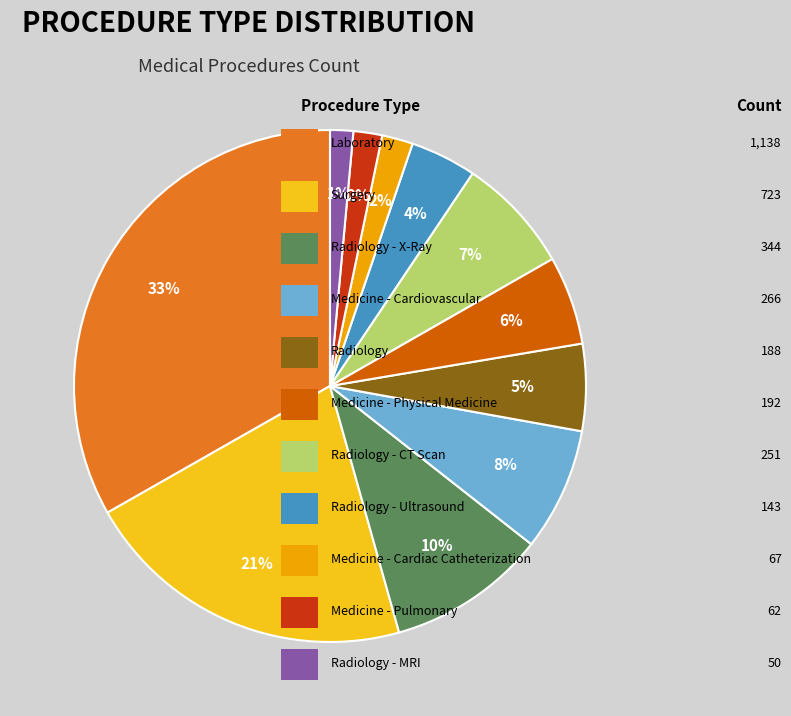

To the nearest percent, what is the average slice percentage?

9%